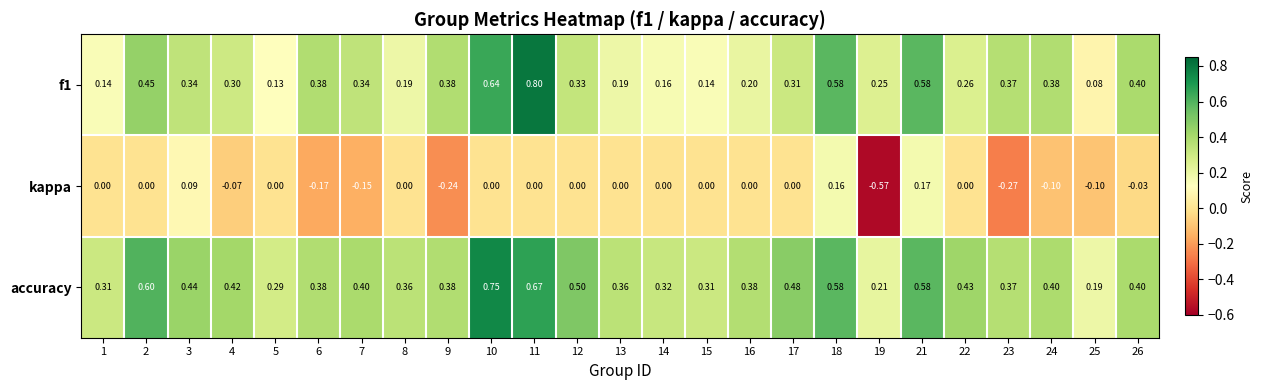

How many values in the kappa series are below 0?

9